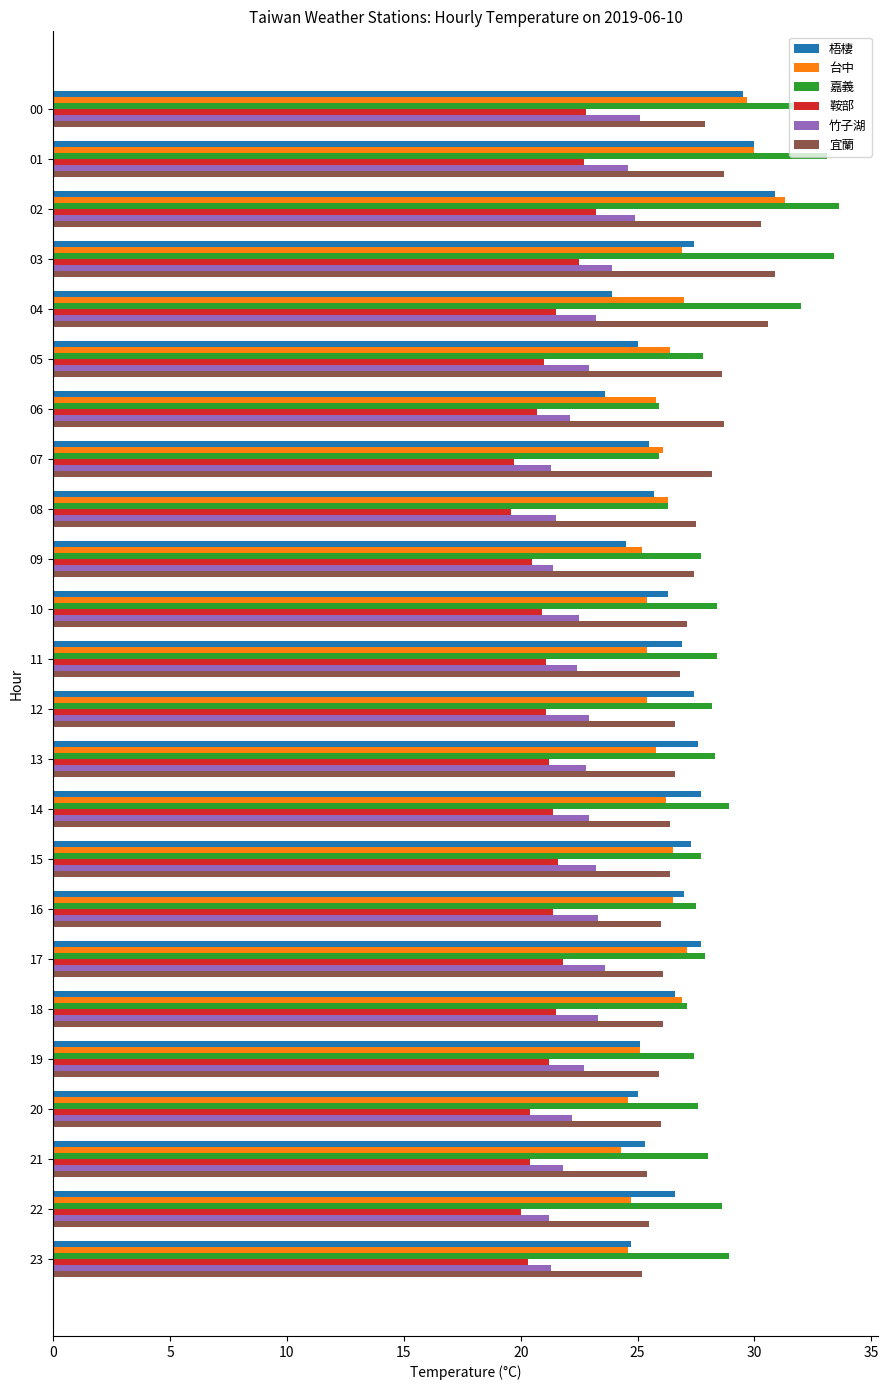

The value of 宜蘭 at 15 is 45.8. True or false?

False